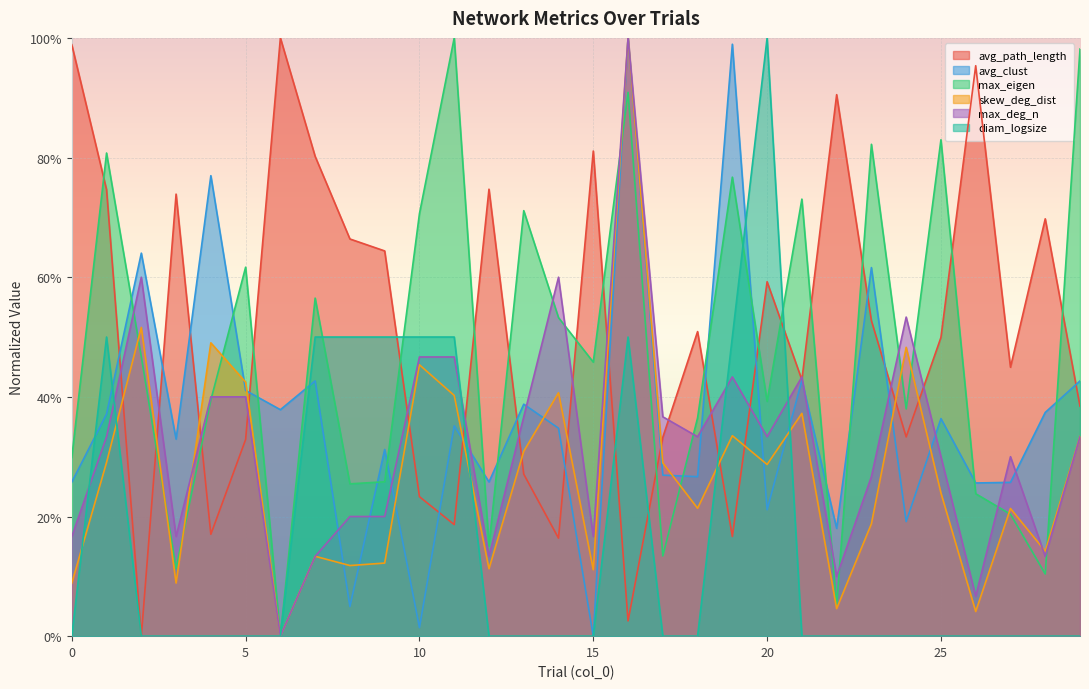

After their last crossing, which series has the higher values: diam_logsize or avg_path_length?

avg_path_length